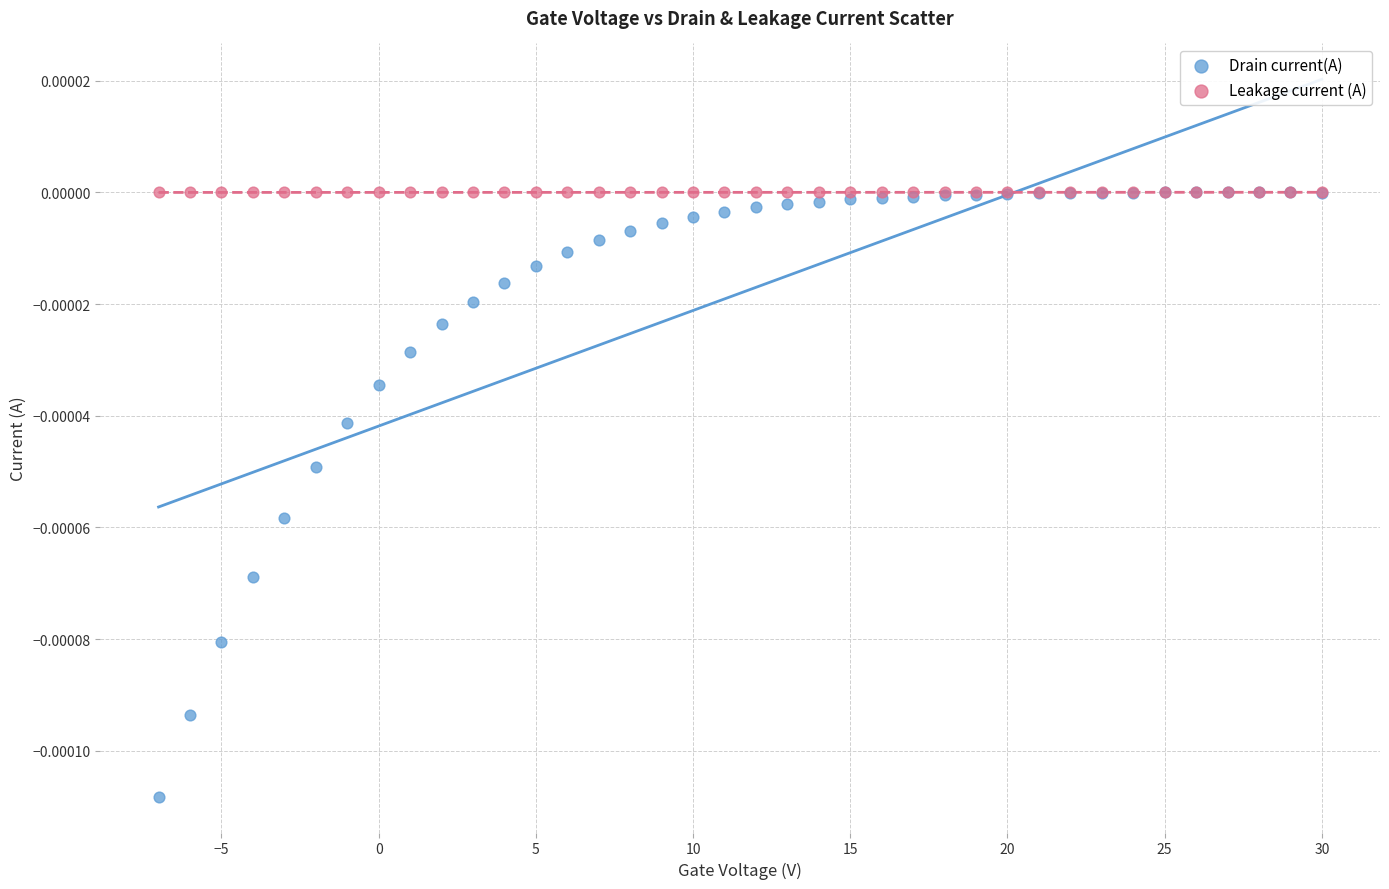

Which series contains the lowest Y value?

Drain current(A)